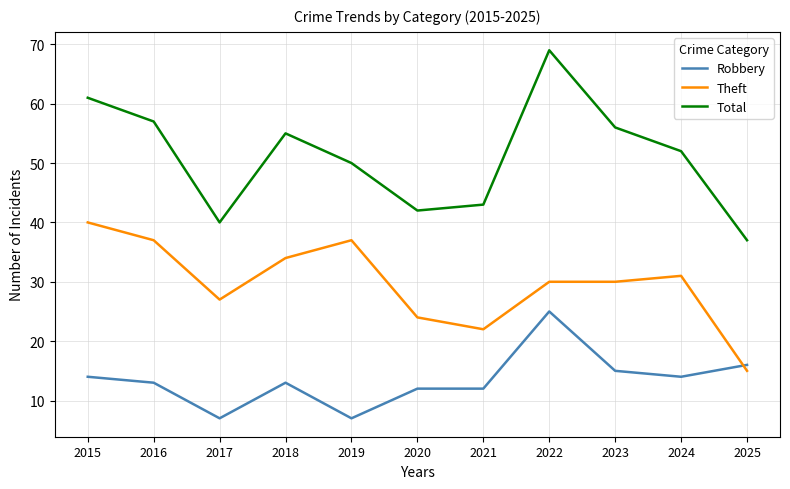

The value of Theft at 2025 is 20. True or false?

False